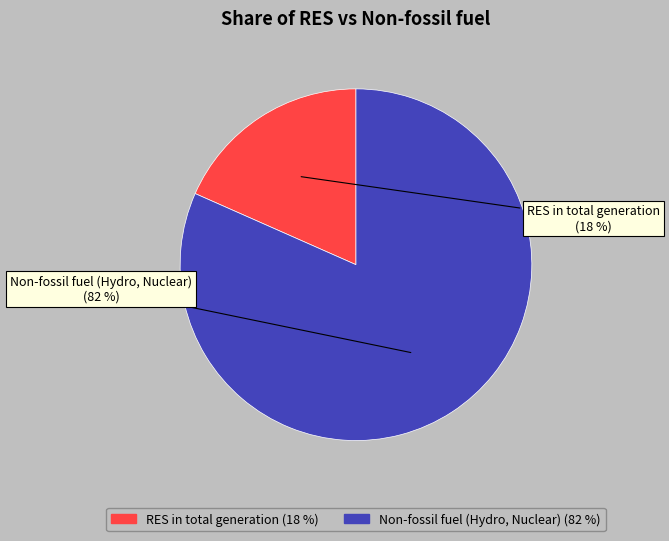

Do RES in total generation and Non-fossil fuel (Hydro, Nuclear) together represent more than half of the pie?

Yes